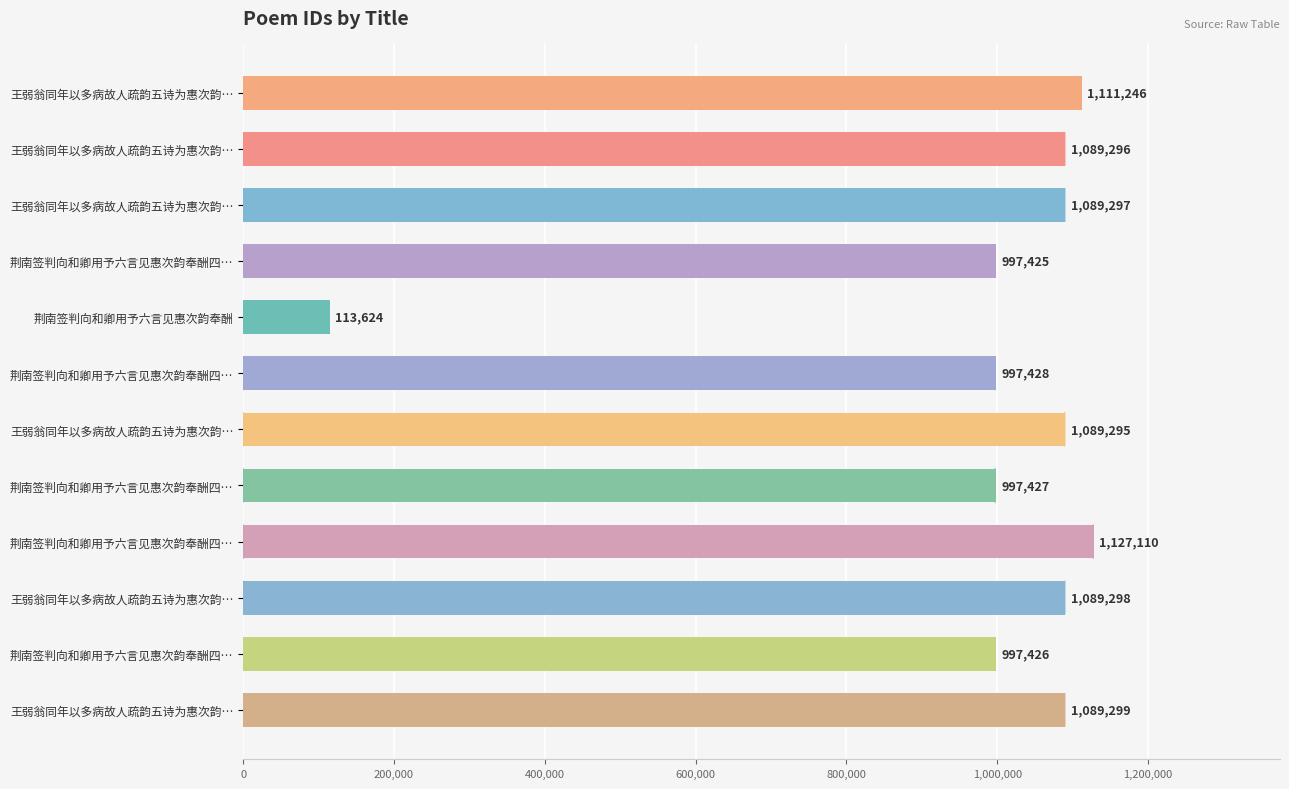

How many categories are shown in the chart?

12